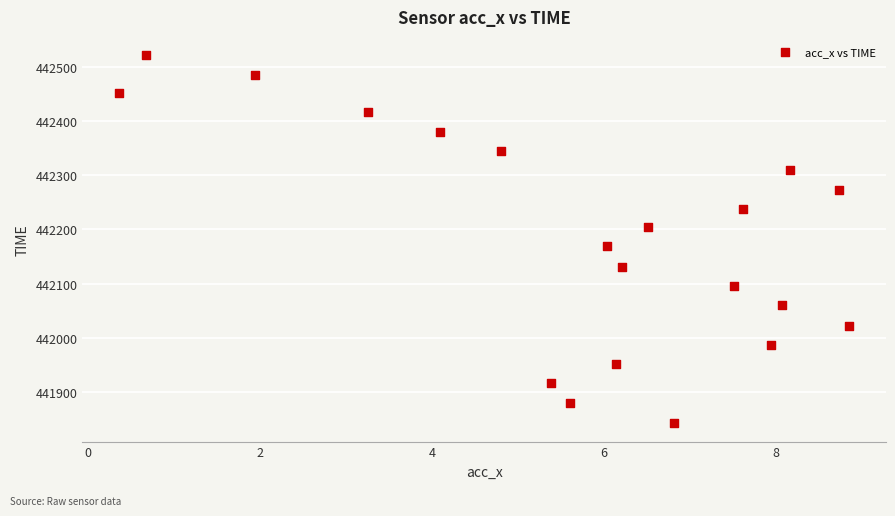

What Y value in the scatter plot is closest to 442182?

442169